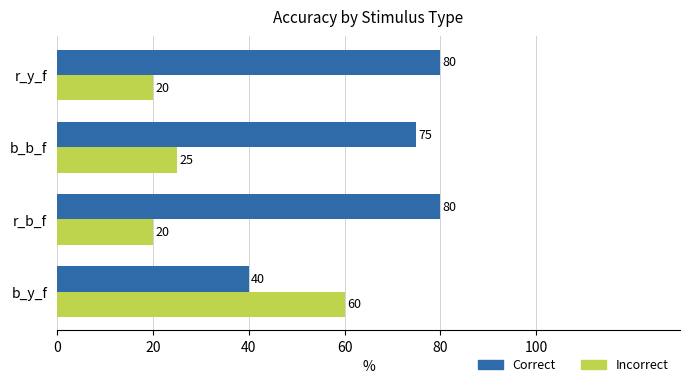

What is the difference between the maximum and minimum values in the Correct series?

40